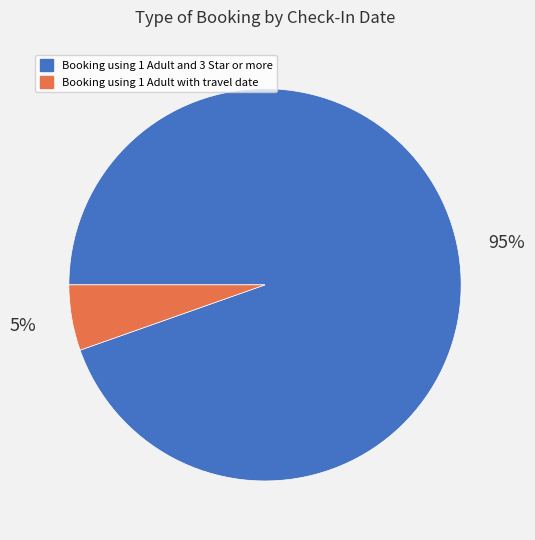

To the nearest percent, what portion does Booking using 1 Adult with travel date represent?

5%